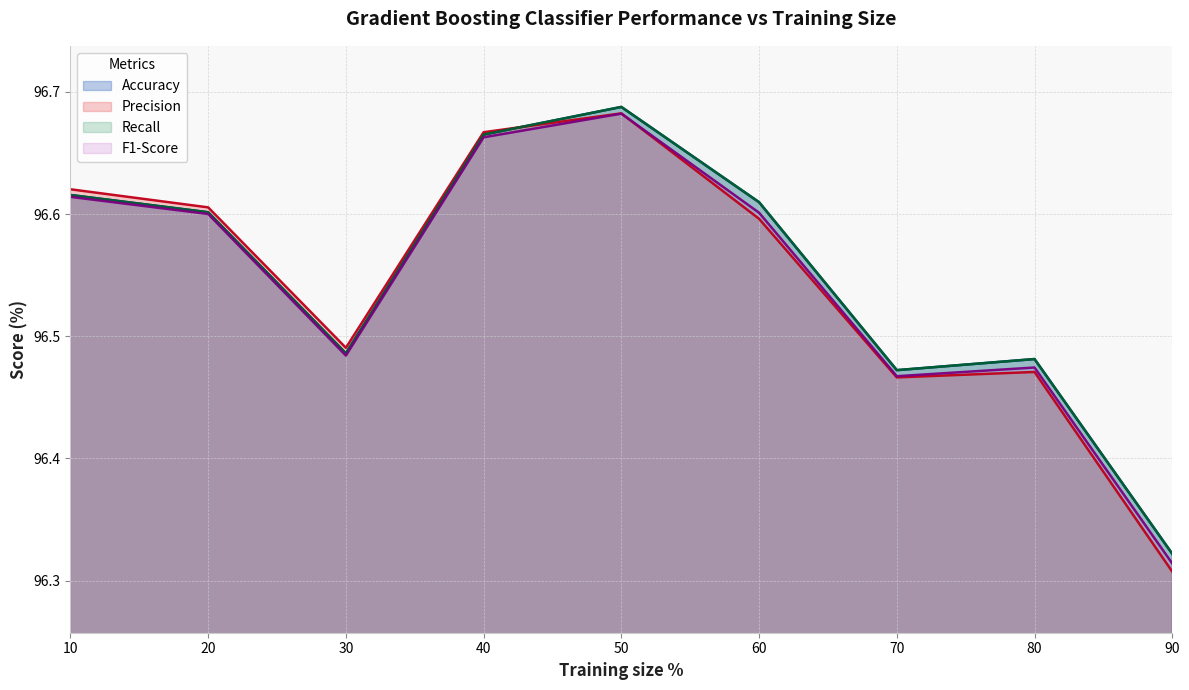

What are all the series names shown in the legend?

Accuracy, Precision, Recall, F1-Score